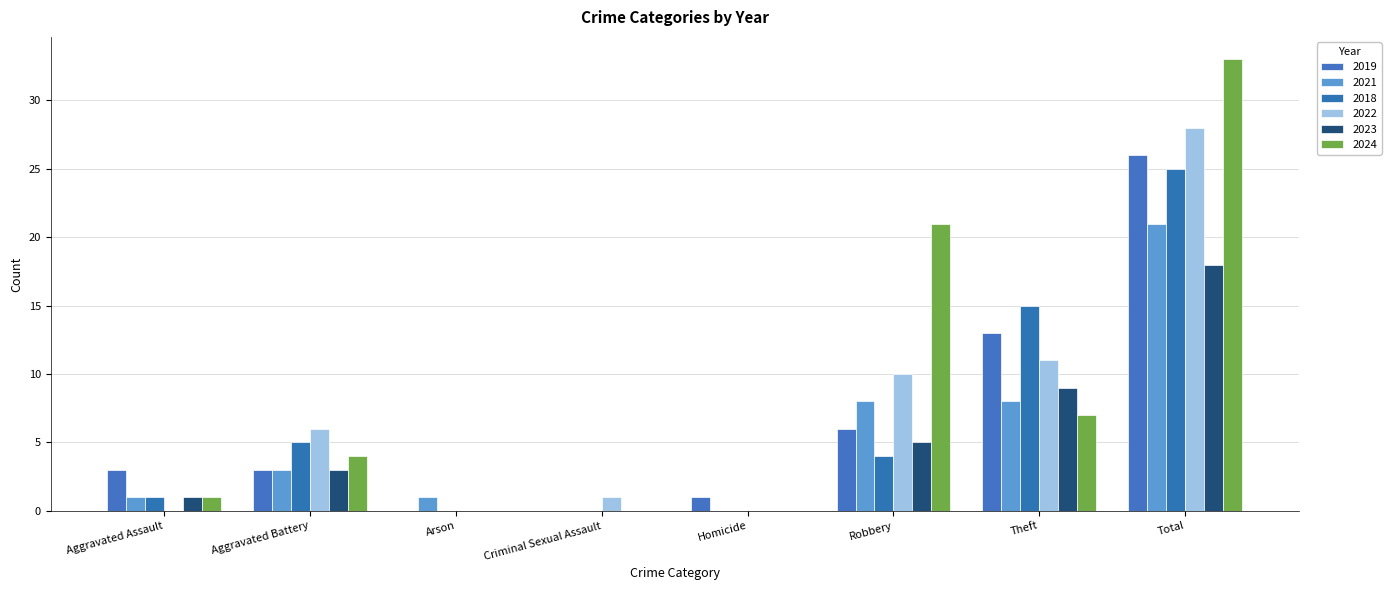

The 2018 series shows -16 at Homicide. True or false?

False